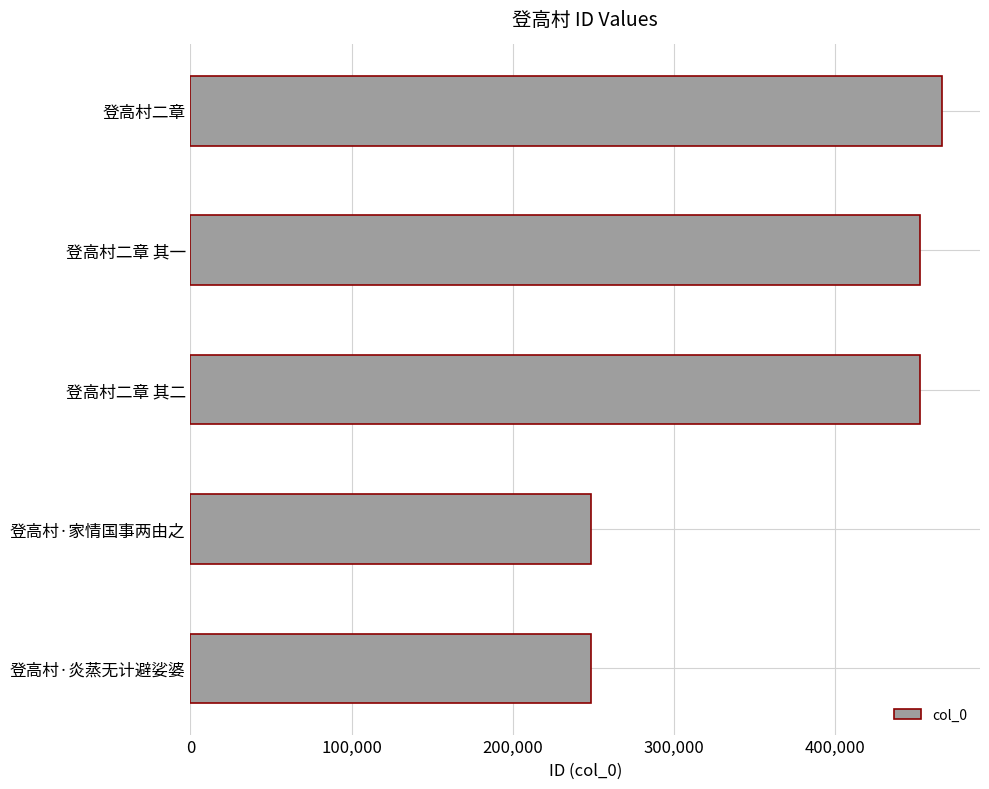

The value at 登高村二章 其一 is 452953. True or false?

True